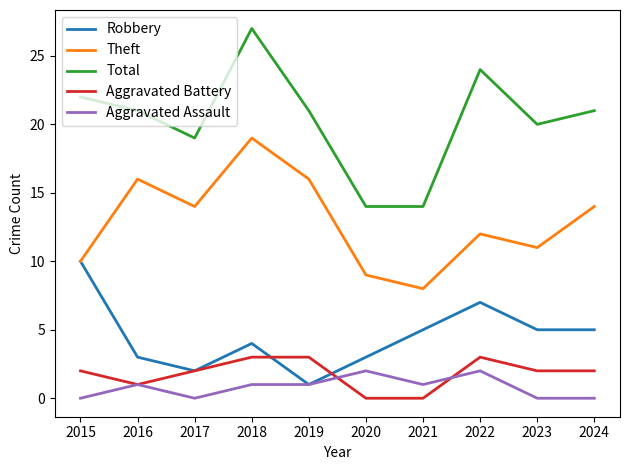

True or false: Theft and Aggravated Assault intersect in this chart.

False